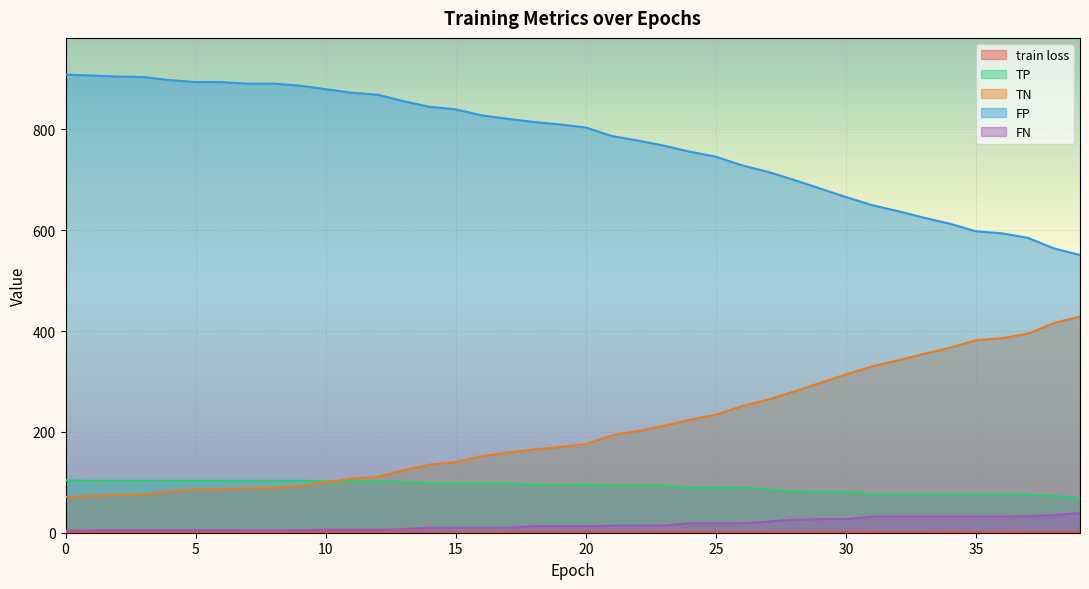

Where does the TP series first go above 13?

21